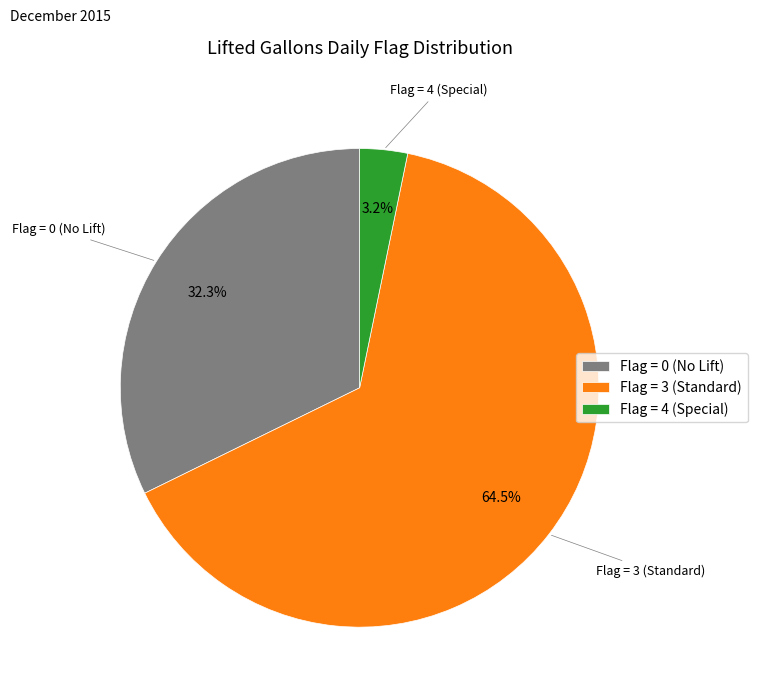

Does any single category account for the majority?

Yes